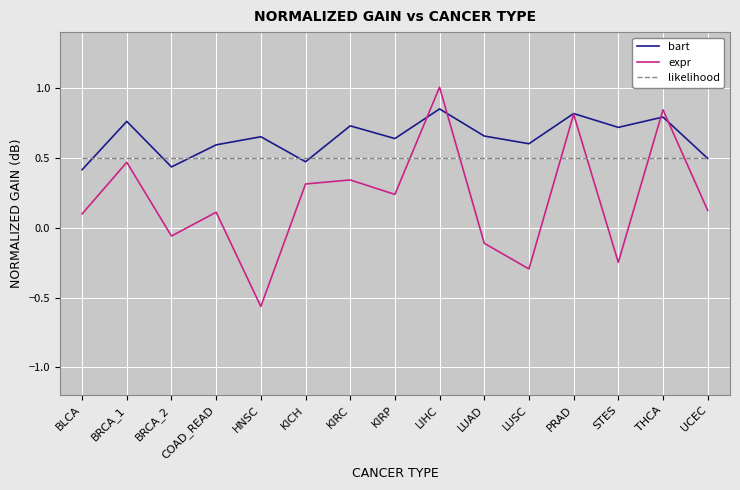

What position from the left is LUSC?

11